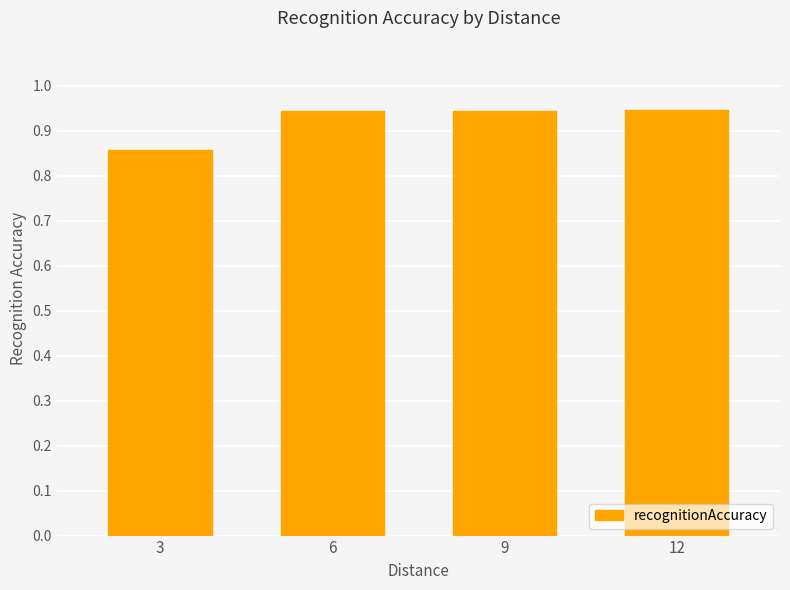

How many bars are there in total?

4